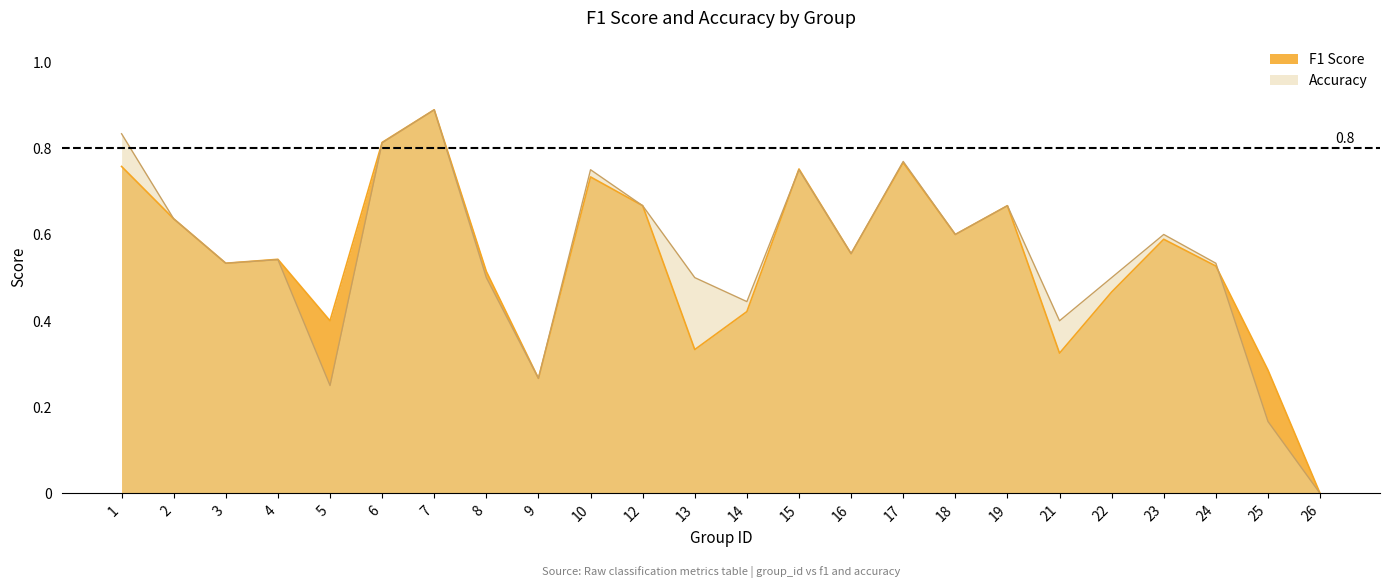

What is the sum of the Accuracy values at 17 and 3?

1.3